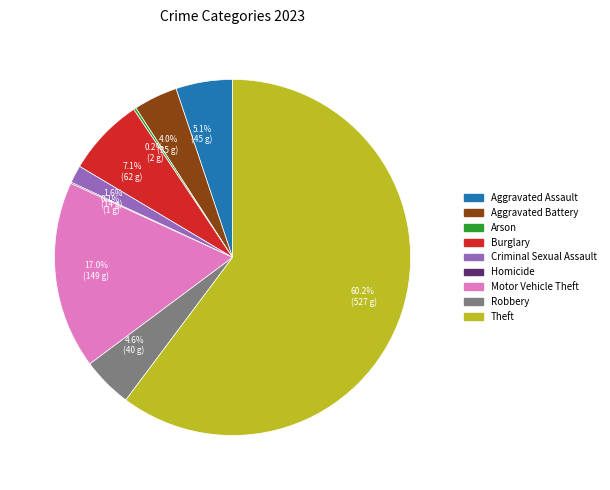

To the nearest percent, what percentage of the pie is Aggravated Assault?

5%